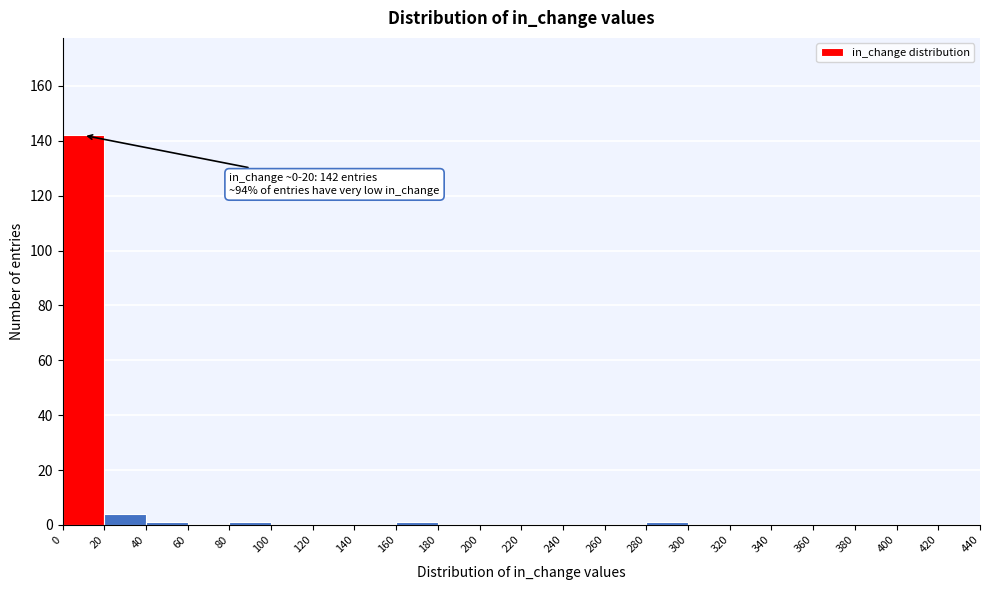

Over which range of the x-axis is the bar tallest?

0 to 20